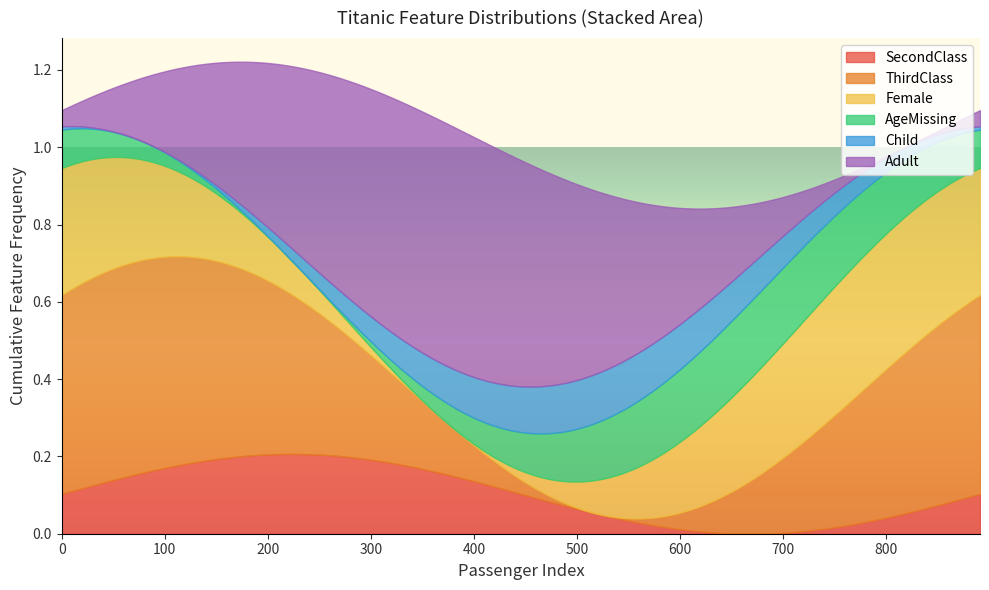

How many SecondClass values are between 0 and 1?

20